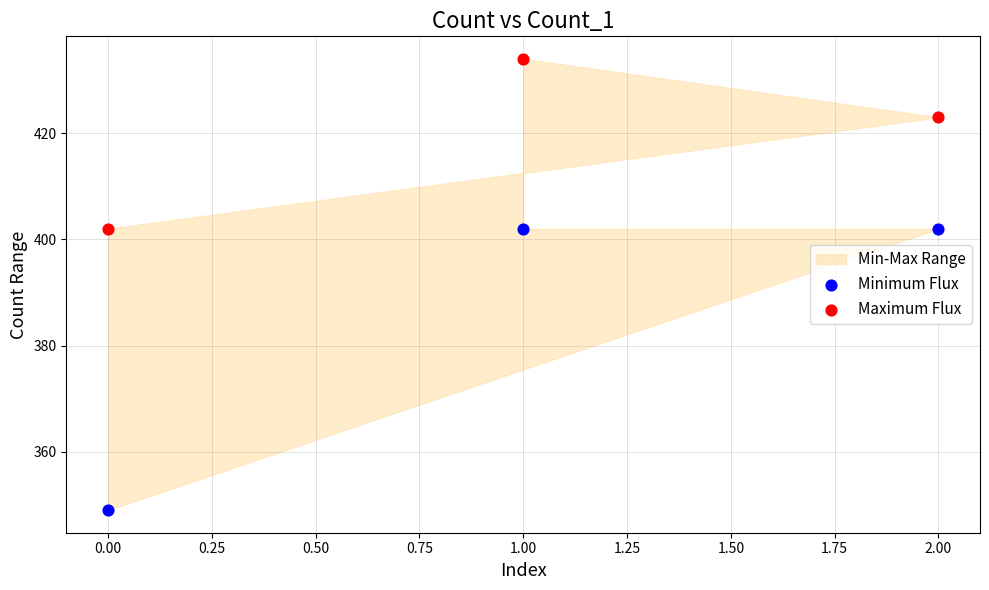

Which series contains the lowest Y value?

Minimum Flux